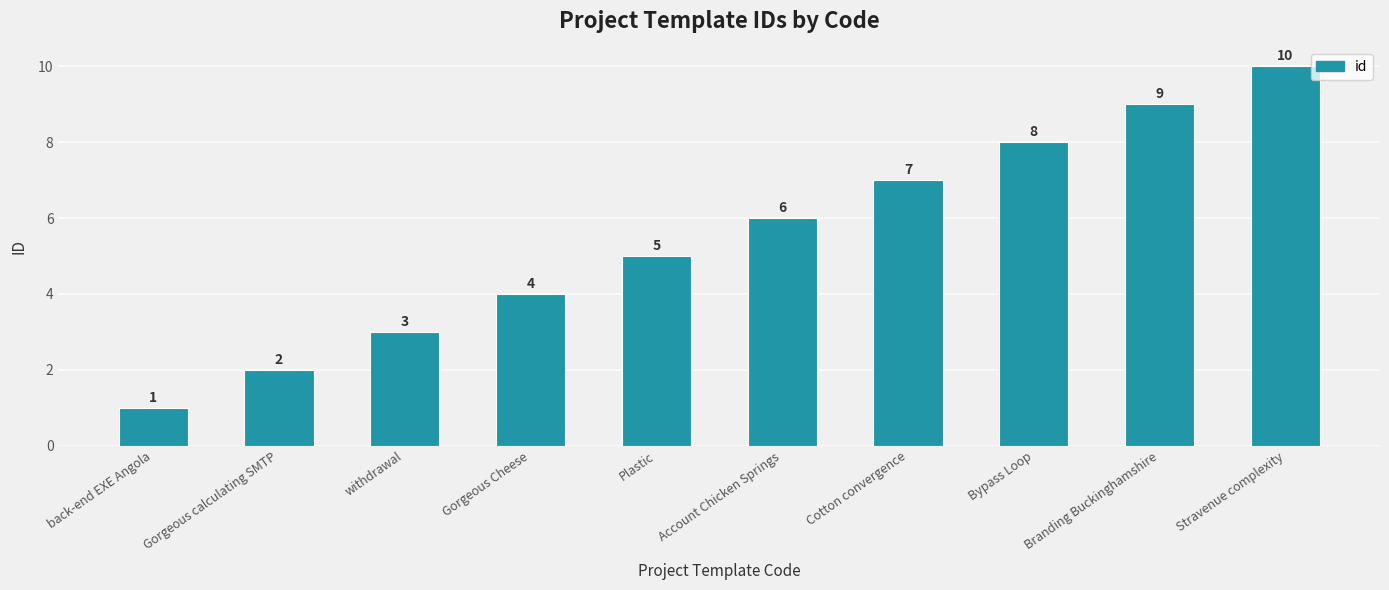

Which category has the lowest value across all series?

back-end EXE Angola